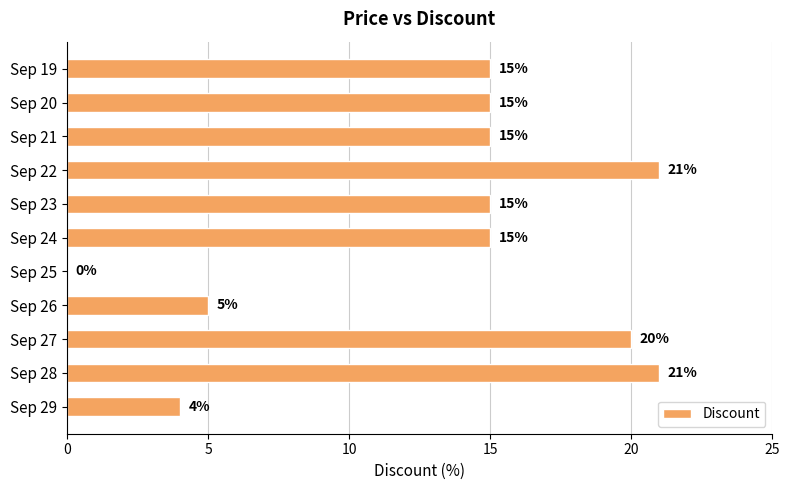

What is the approximate value at Sep 24?

15